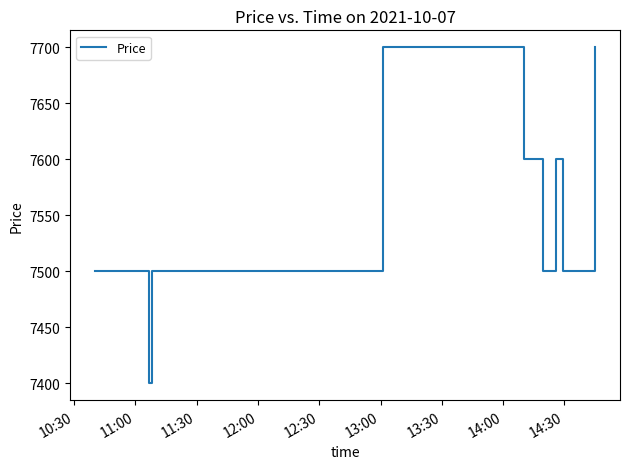

What is the maximum value shown in the chart?

7700